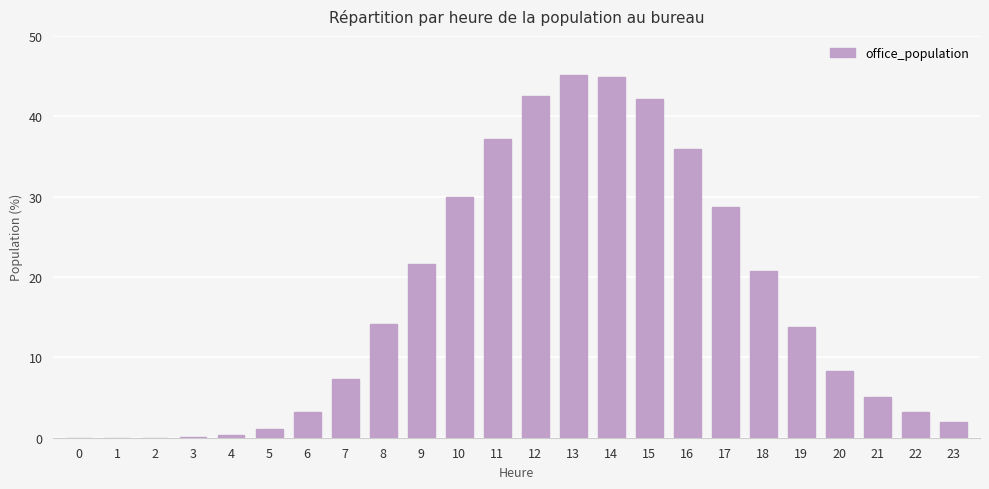

What is the maximum value shown in the chart?

45.1